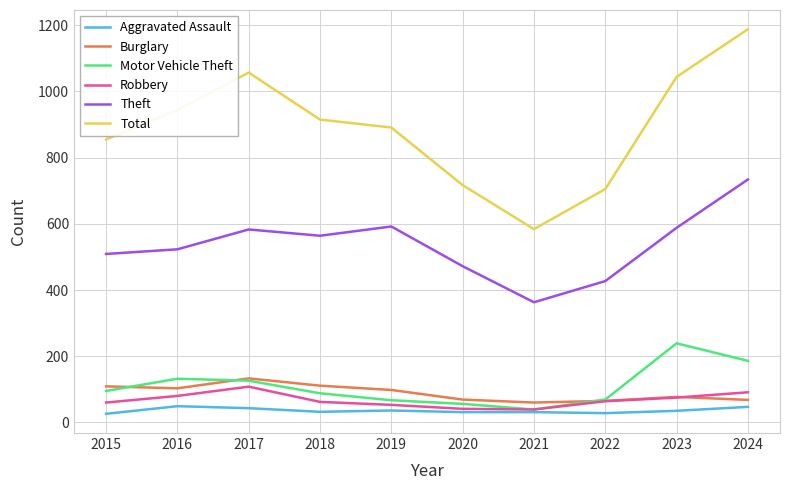

At which category does Total reach its first local peak?

2017